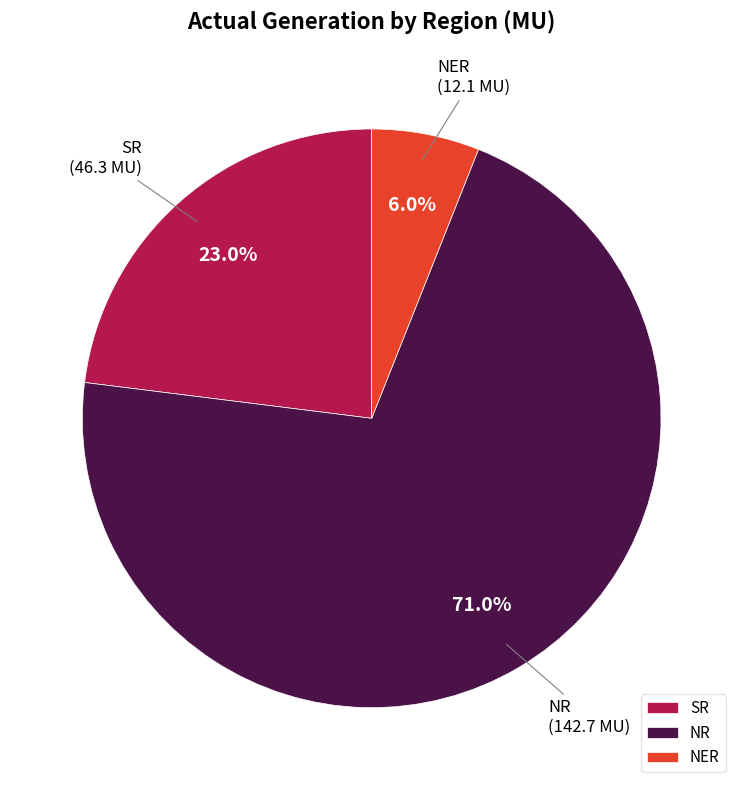

To the nearest percent, what portion does SR represent?

23%